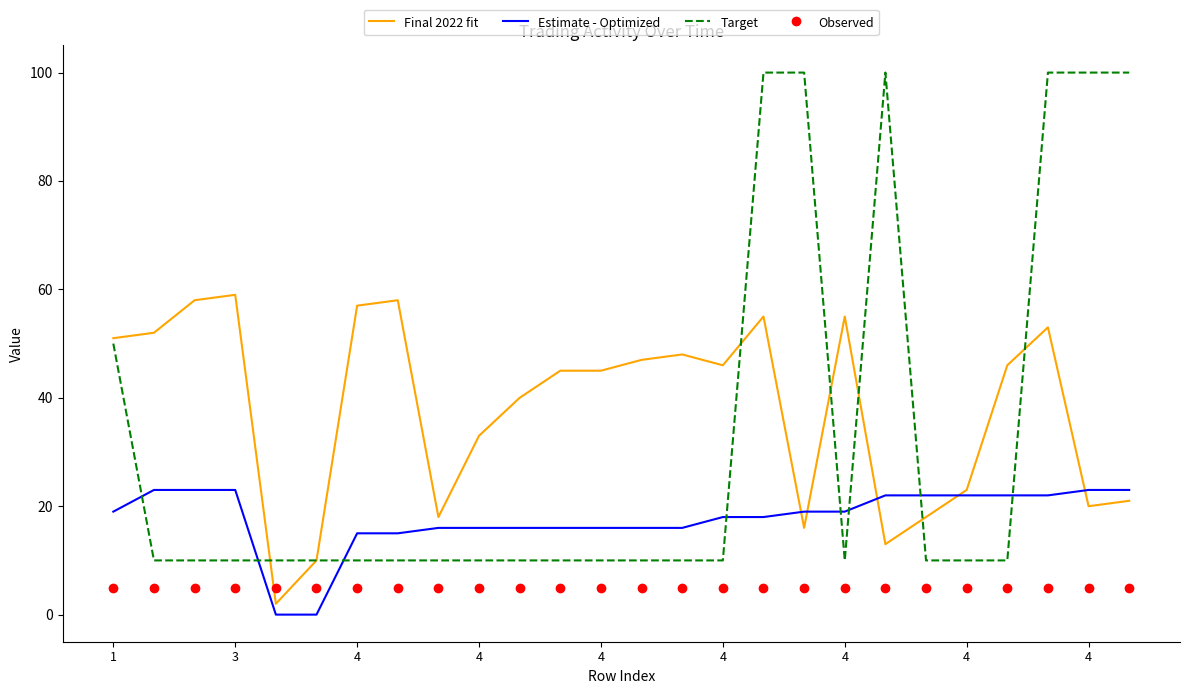

List the series in order of their peak value, highest first.

Target, Final 2022 fit, Estimate - Optimized, Observed